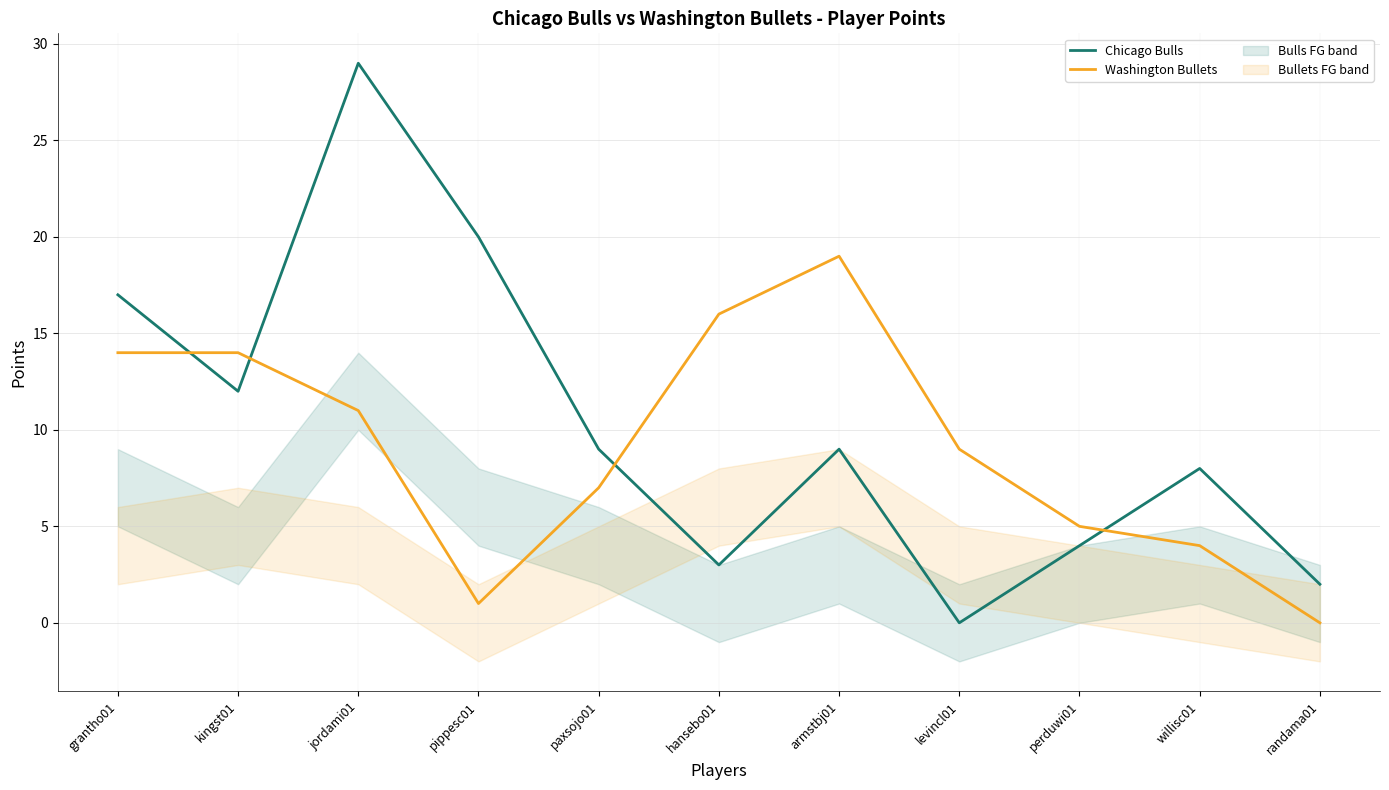

What is the value of the Chicago Bulls point at the 1st from the left?

17